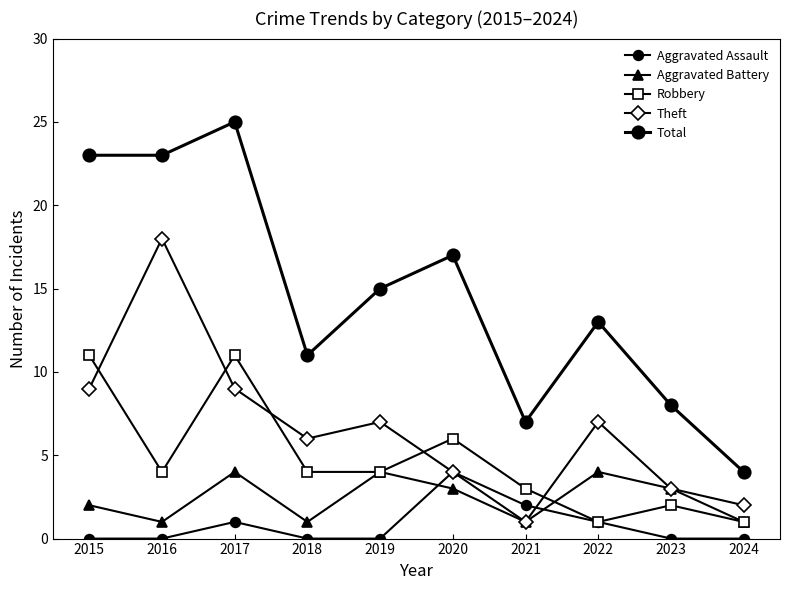

What is the value of the Theft point at the 10th from the left?

2